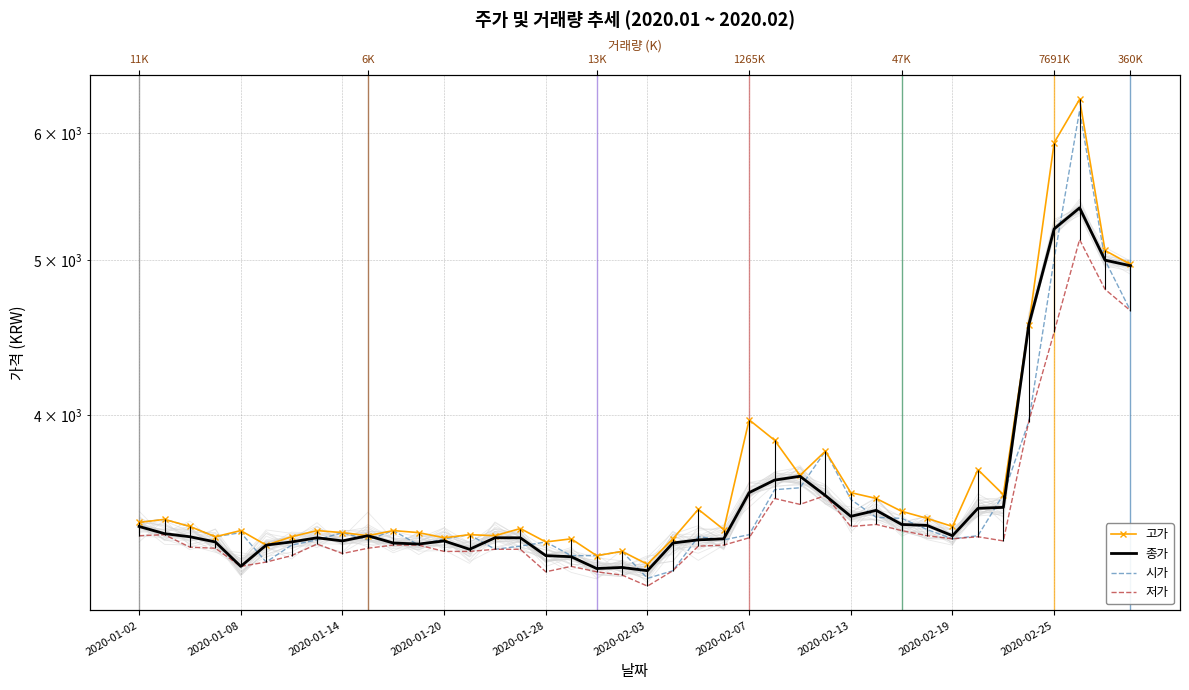

True or false: 저가 and 종가 cross at least once.

False